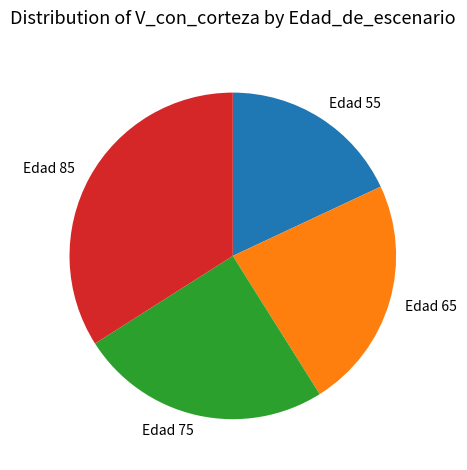

Which category has the biggest portion of the pie?

Edad 85